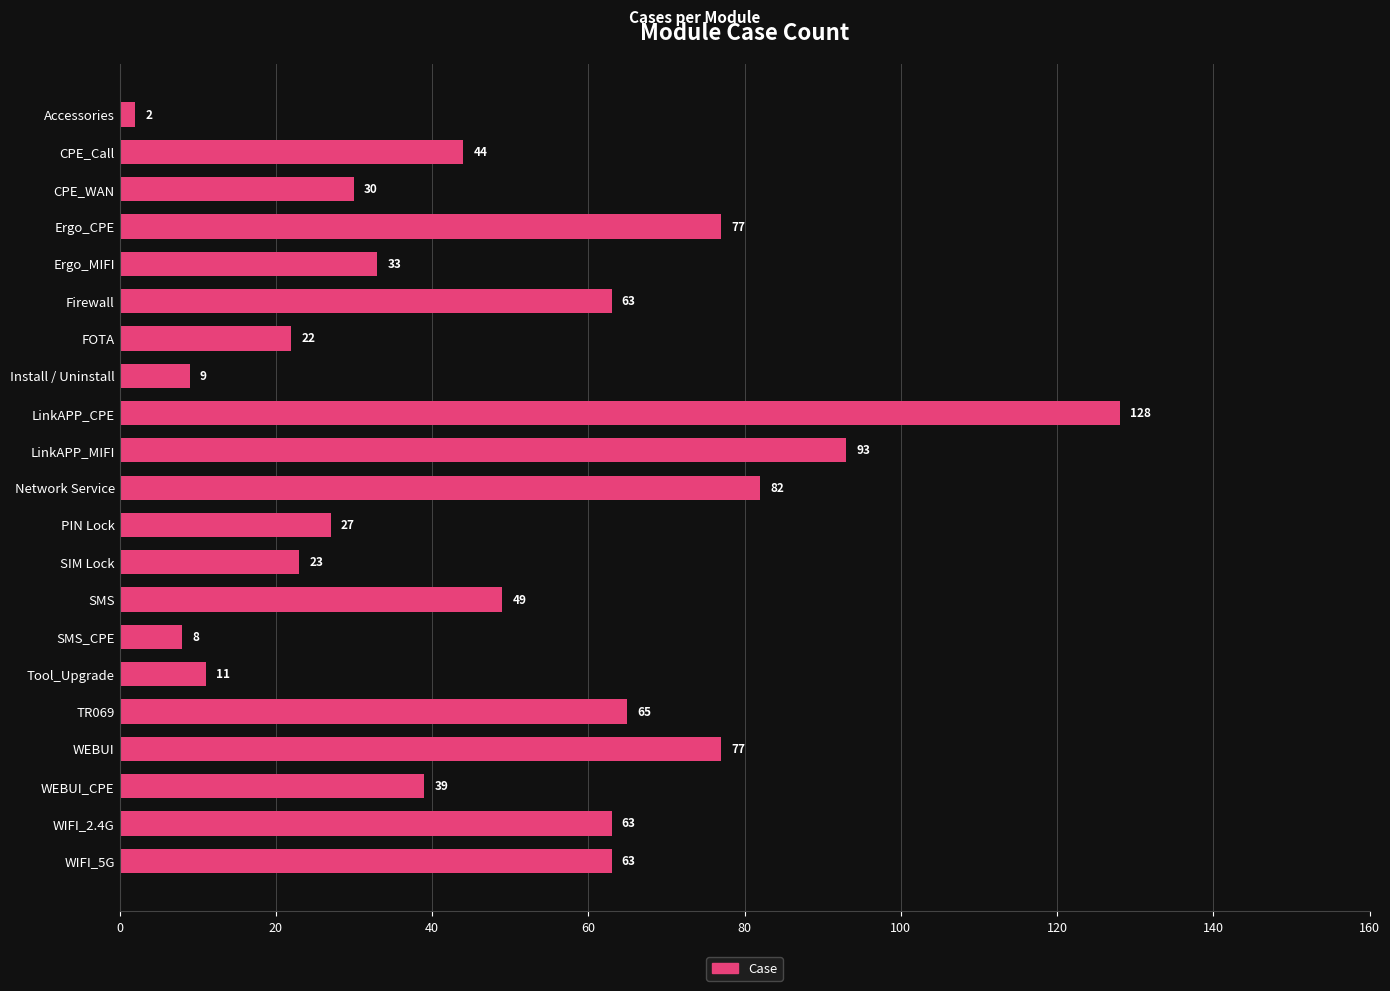

What is the difference between the second highest and second lowest values?

85